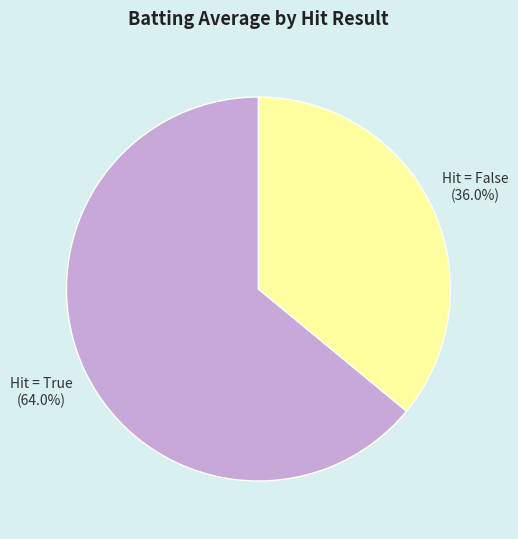

To the nearest percent, what is the difference between the largest and smallest slice percentages?

28%